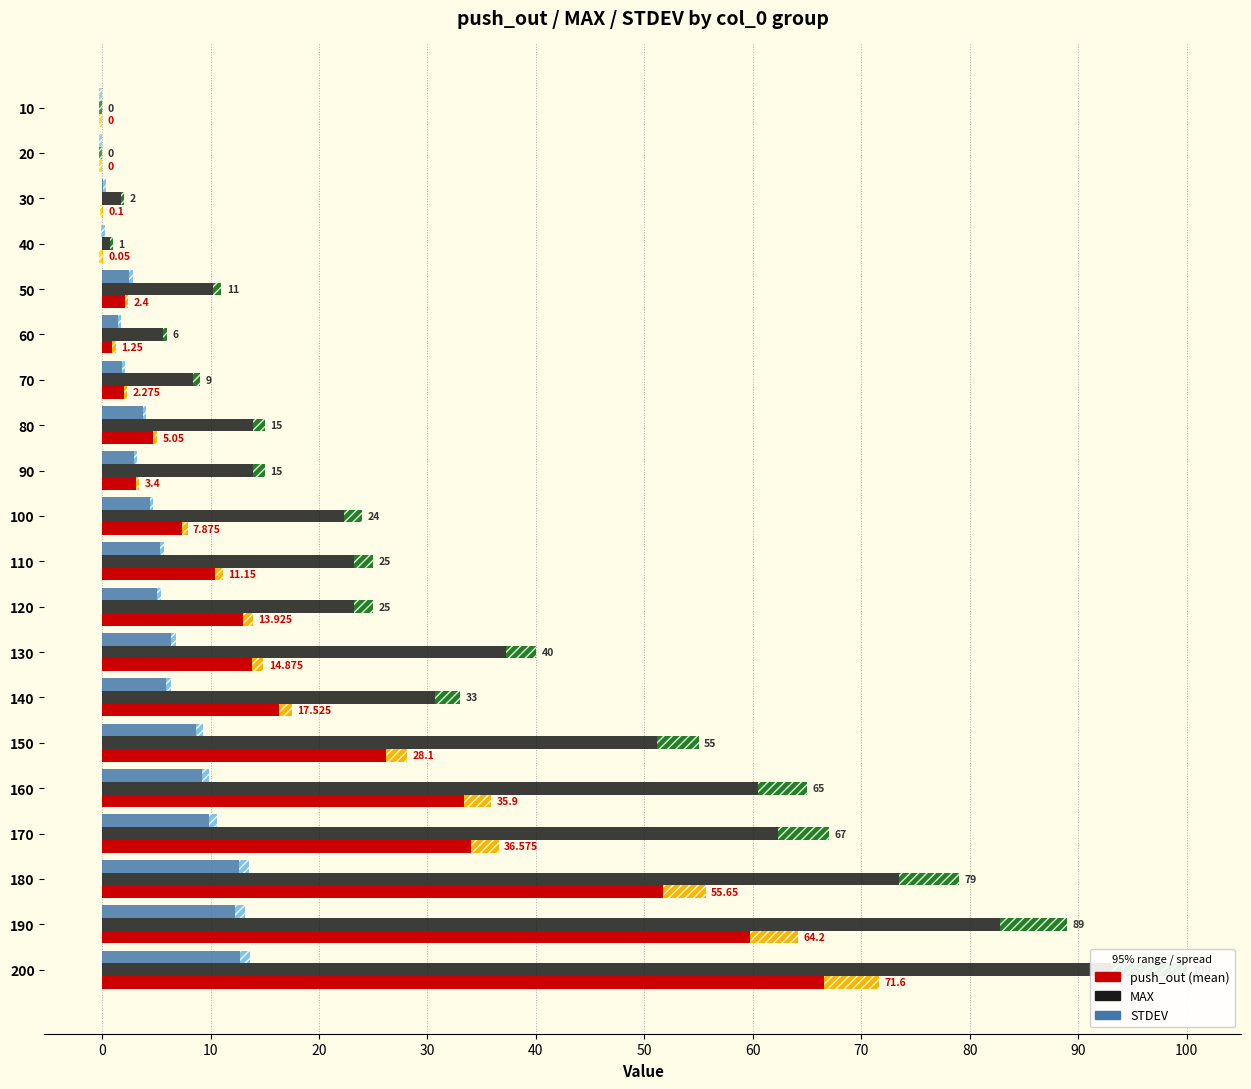

Rank the series at 60 from highest to lowest value.

MAX, STDEV, push_out